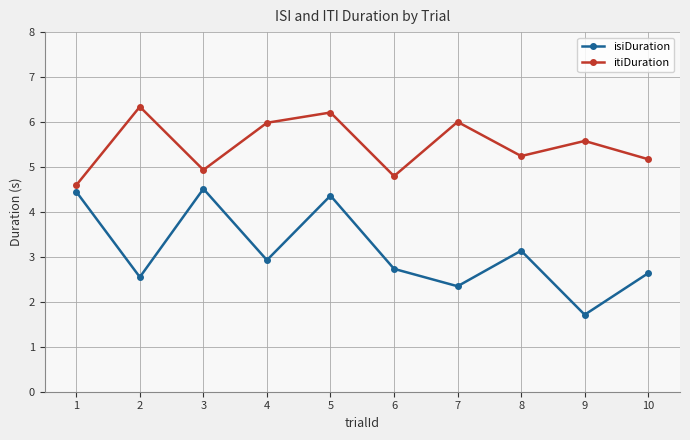

True or false: isiDuration has more than 2 points higher than both neighbors.

True